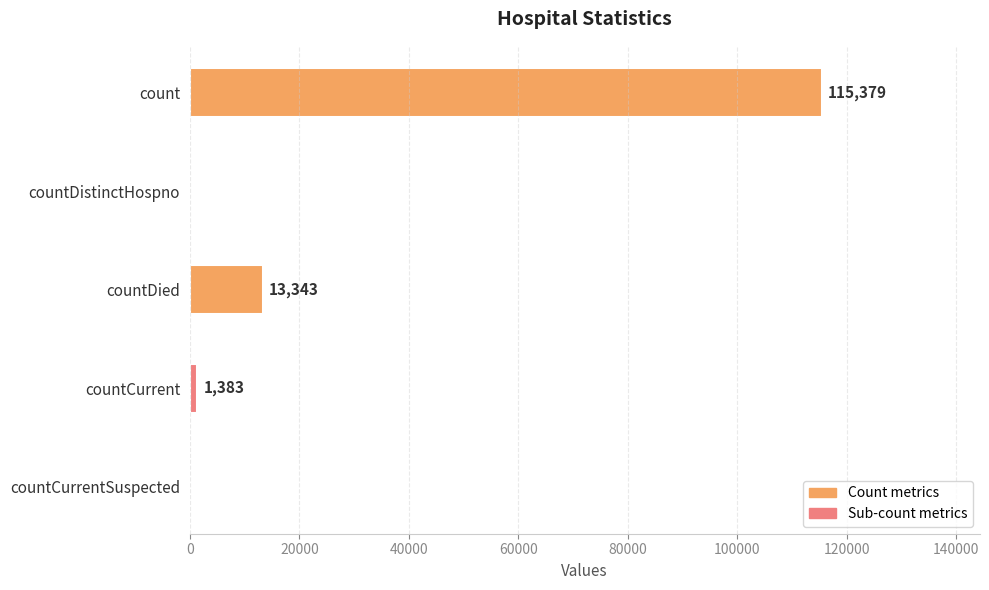

How many positive values are there?

3